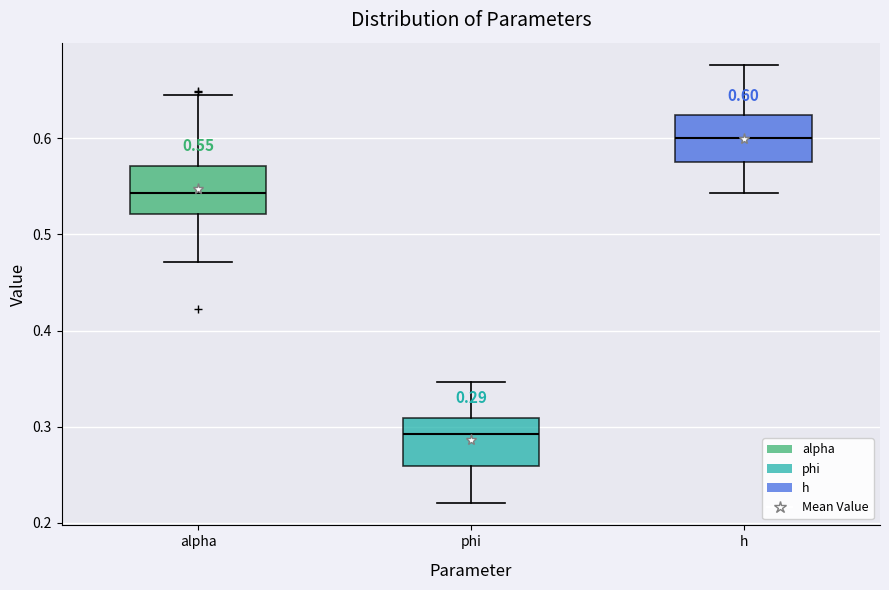

Which box's median line is the lowest?

phi